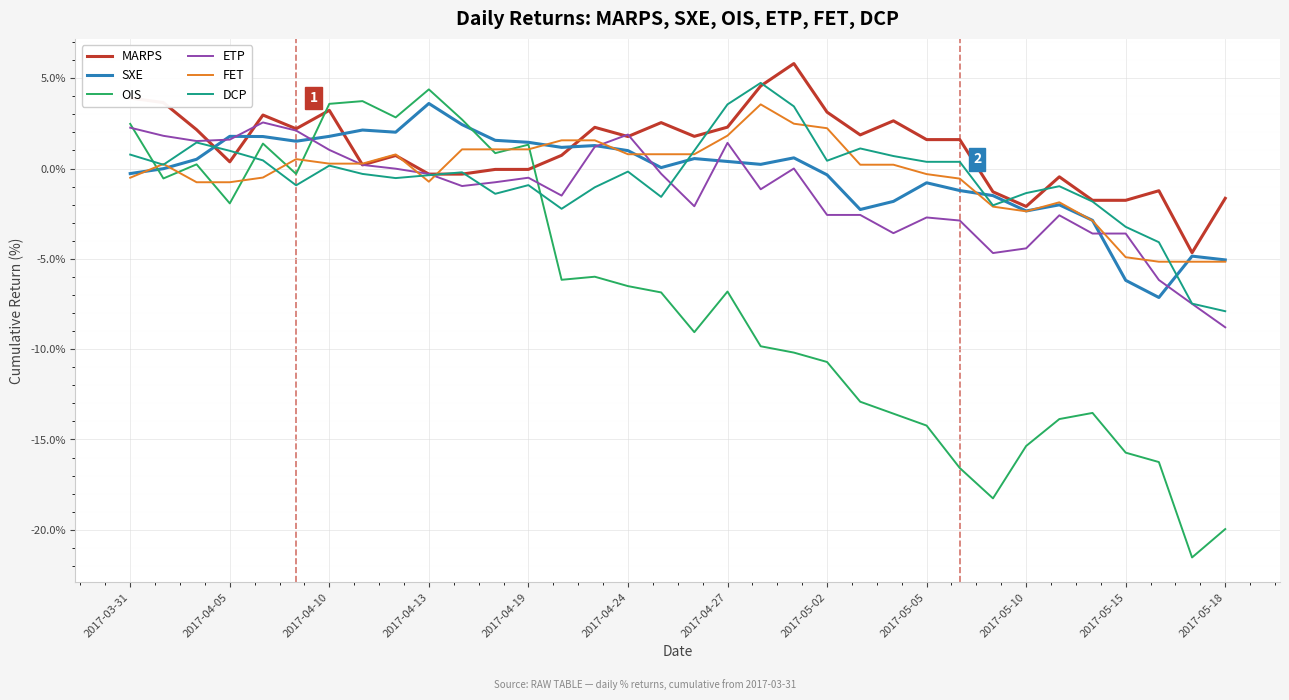

Which series has the largest total across all categories?

MARPS